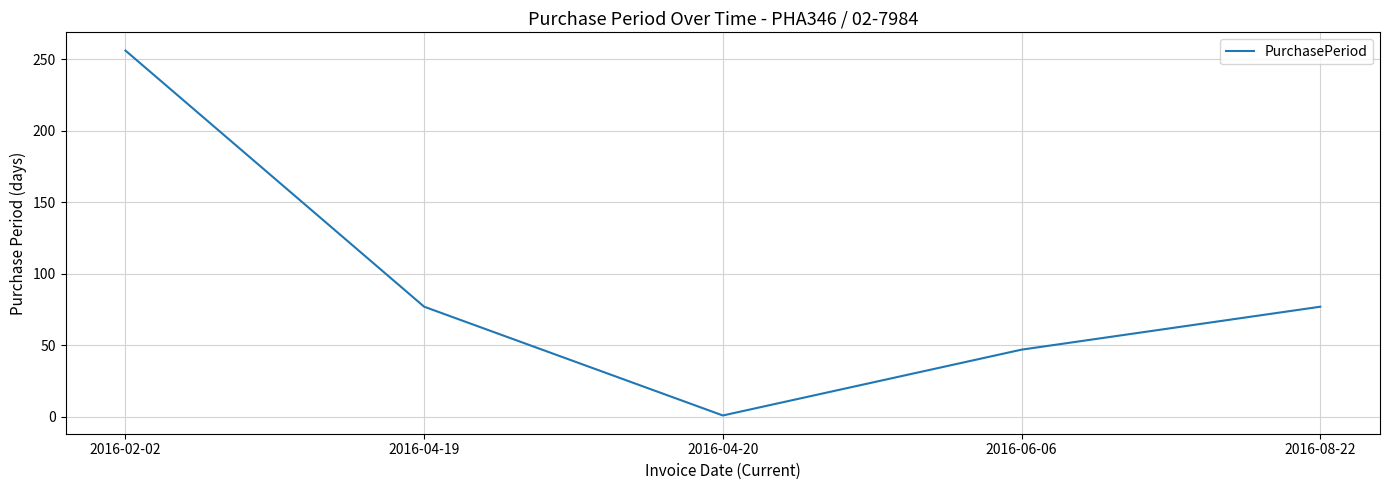

Count the values in the range 47 to 77.

3